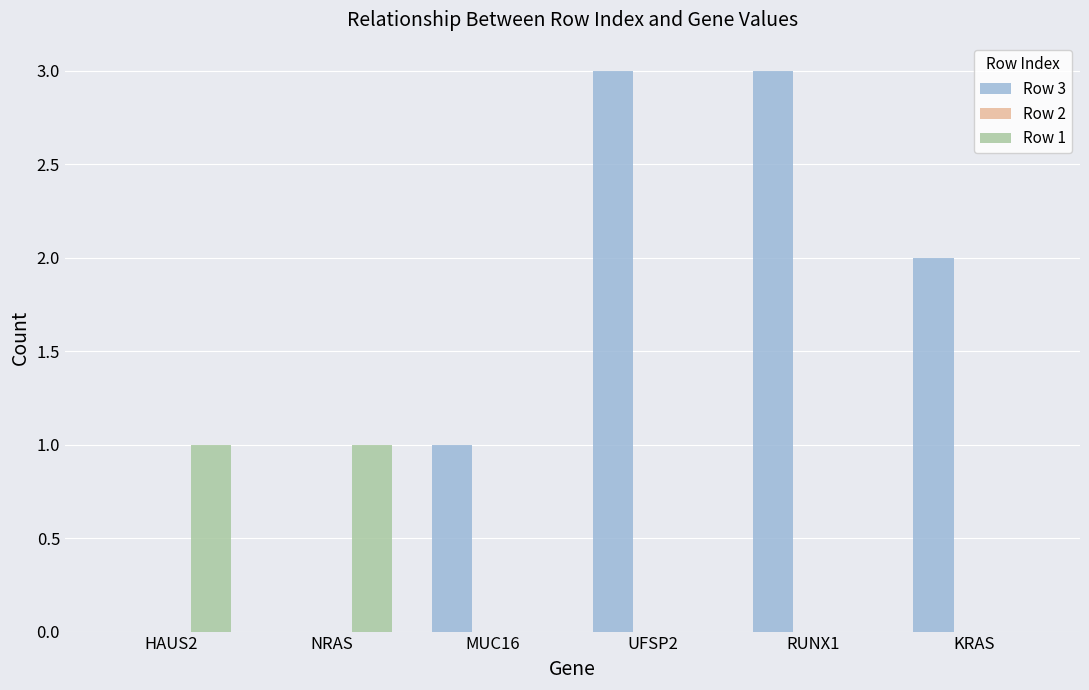

Is the value of Row 1 at NRAS greater than the value of Row 3 at NRAS?

Yes